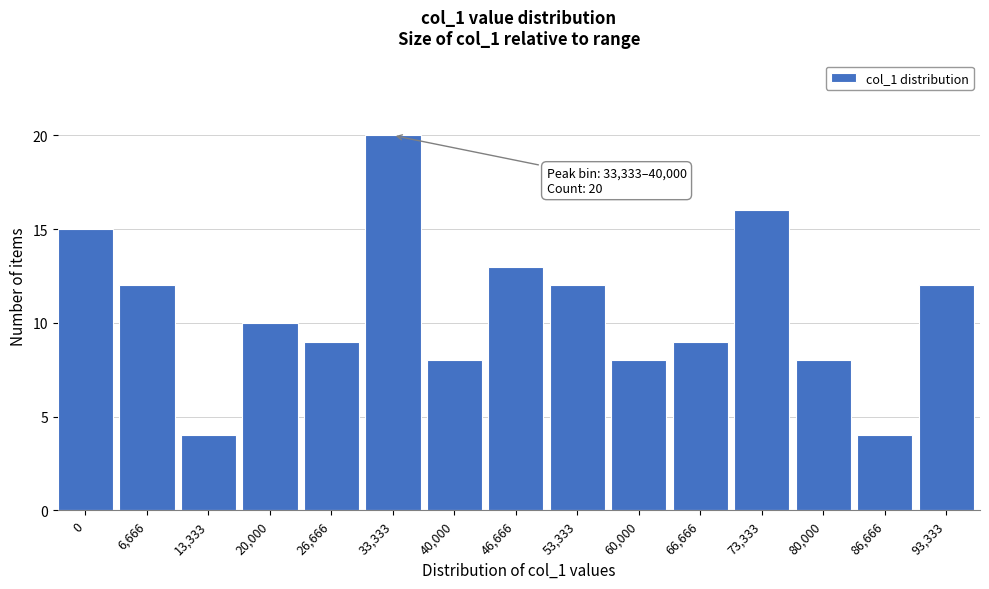

Reading left to right, transcribe all the data shown in this chart.

0=15	6,666=12	13,333=4	20,000=10	26,666=9	33,333=20	40,000=8	46,666=13	53,333=12	60,000=8	66,666=9	73,333=16	80,000=8	86,666=4	93,333=12